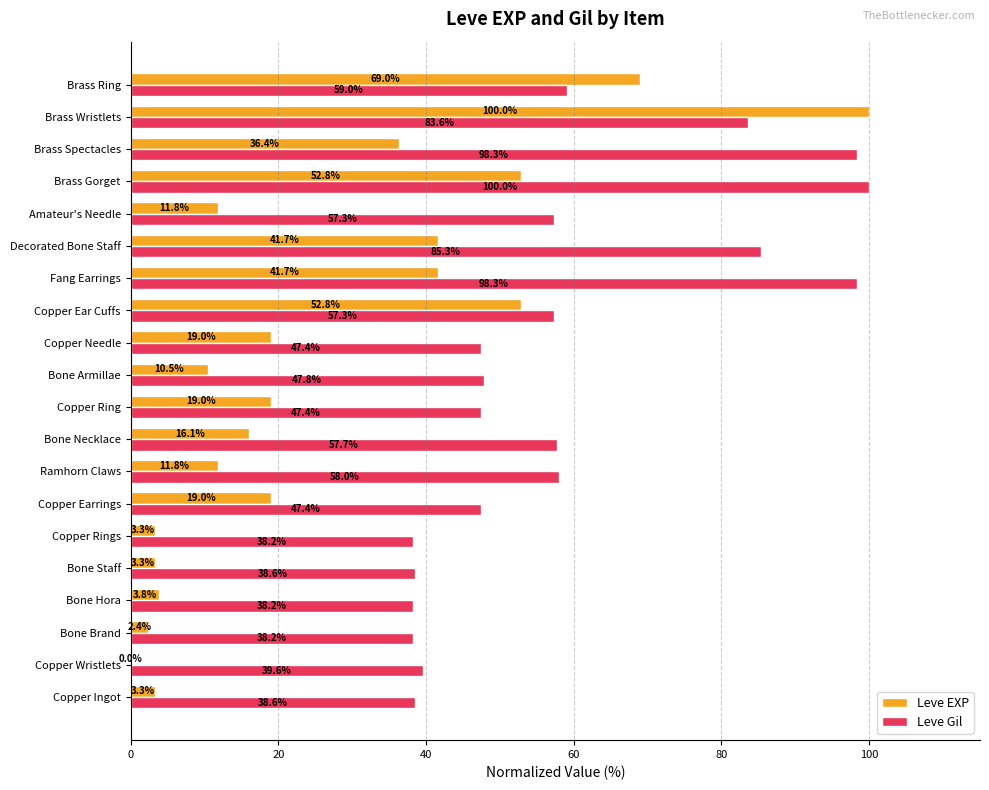

The Leve Gil series shows 38.2 at Bone Hora. True or false?

True